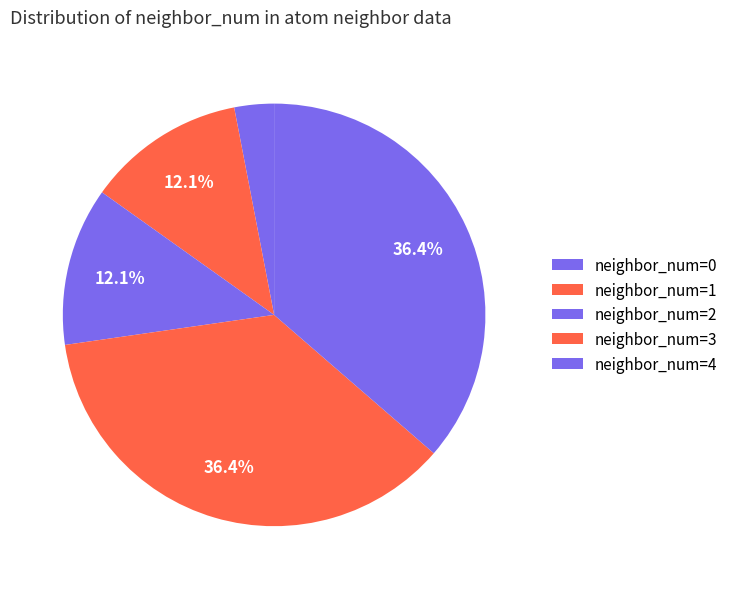

What is the largest slice in the pie chart?

3